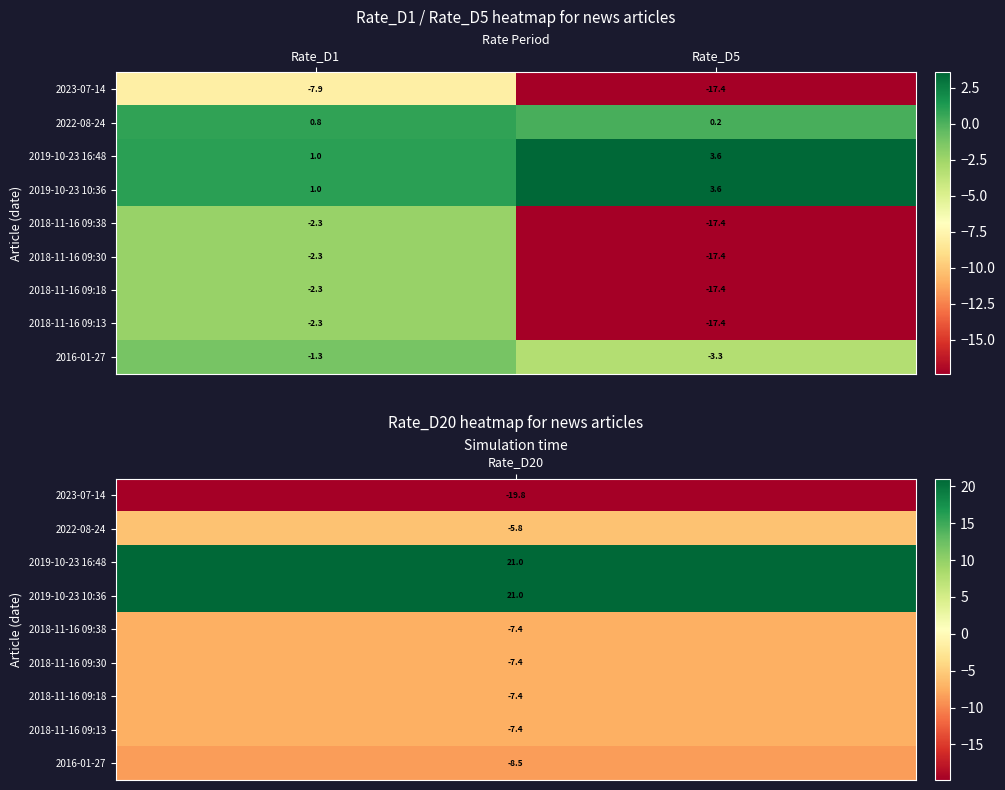

Count the number of categories in the chart.

2